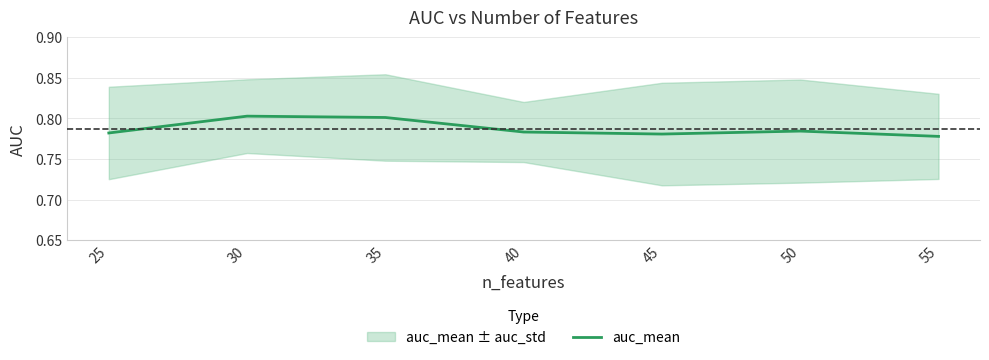

List the labels in order of value, smallest first.

55, 45, 25, 40, 50, 35, 30